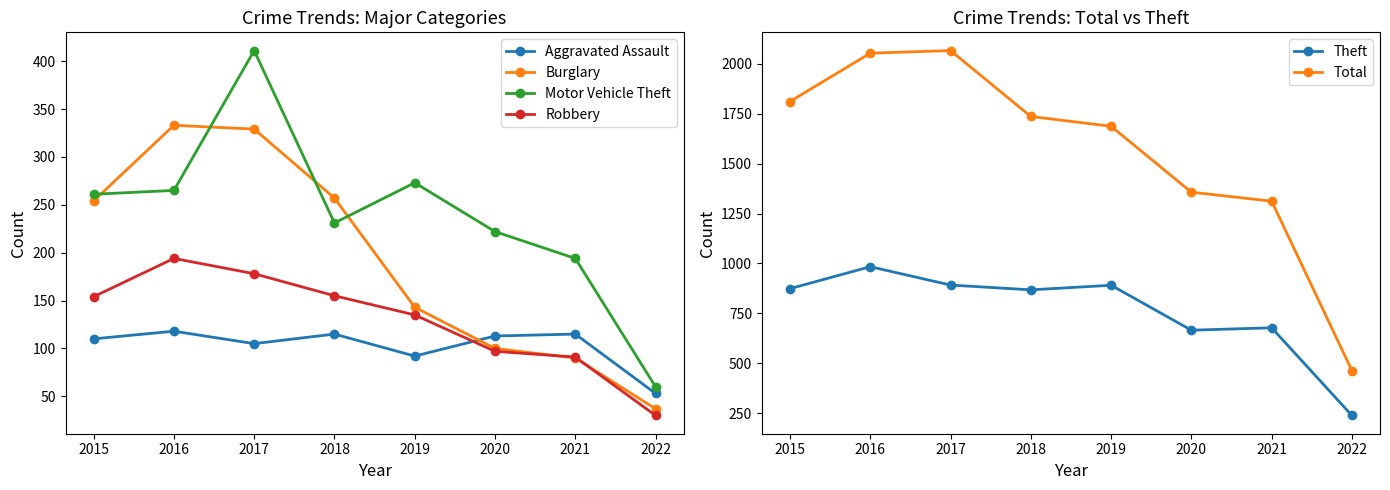

What is the value of the Theft point at the 8th from the left?

239